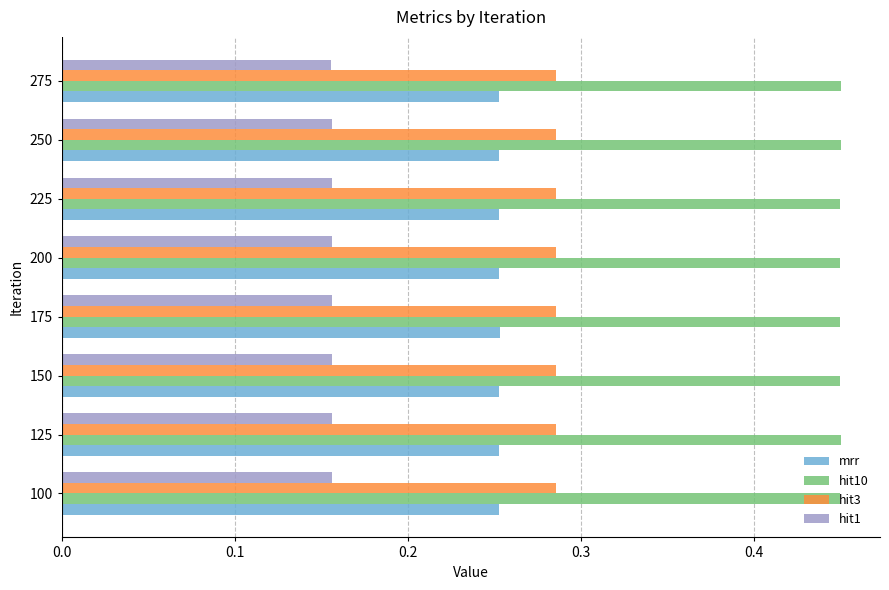

The value of hit10 at 225 is 0.2. True or false?

False